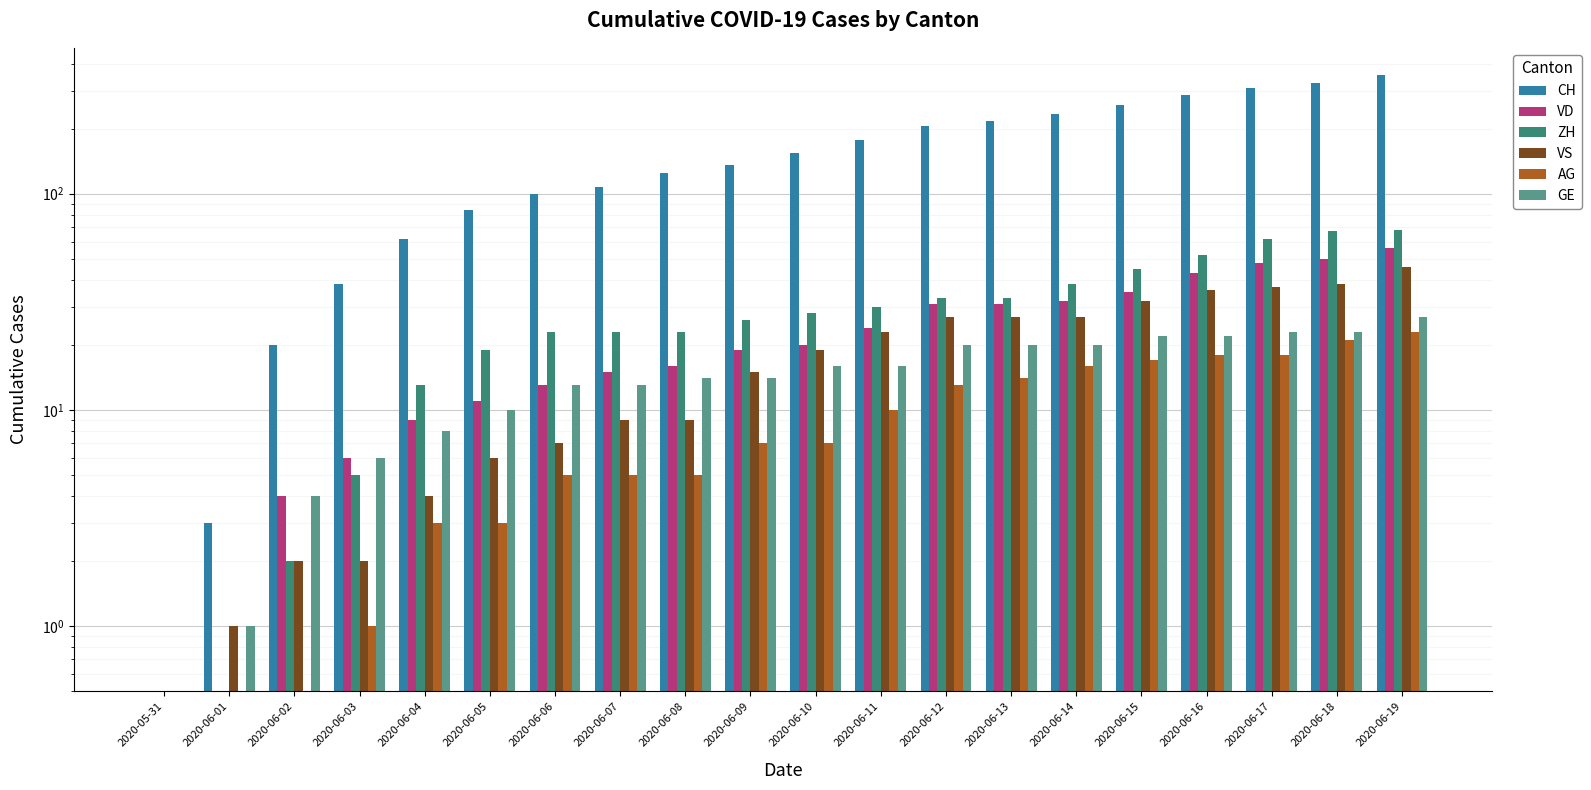

Which has a higher value, 2020-06-04 or 2020-06-08?

2020-06-08